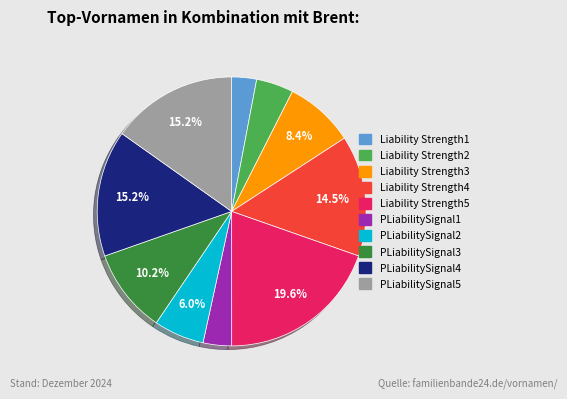

Is the sum of Liability Strength5 and Liability Strength4 greater than half?

No